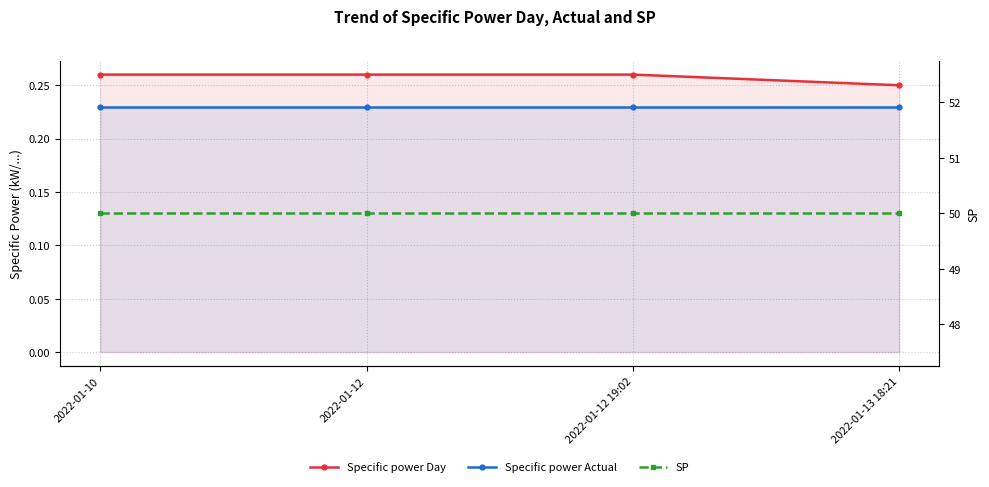

Rank the series by their maximum value, from lowest to highest.

Specific power Actual, Specific power Day, SP